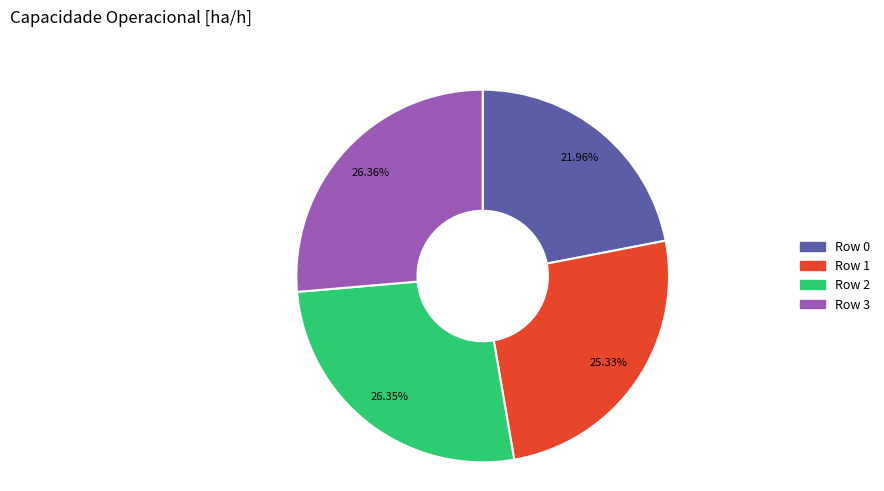

To the nearest percent, what is the difference between the largest and smallest slice percentages?

4%